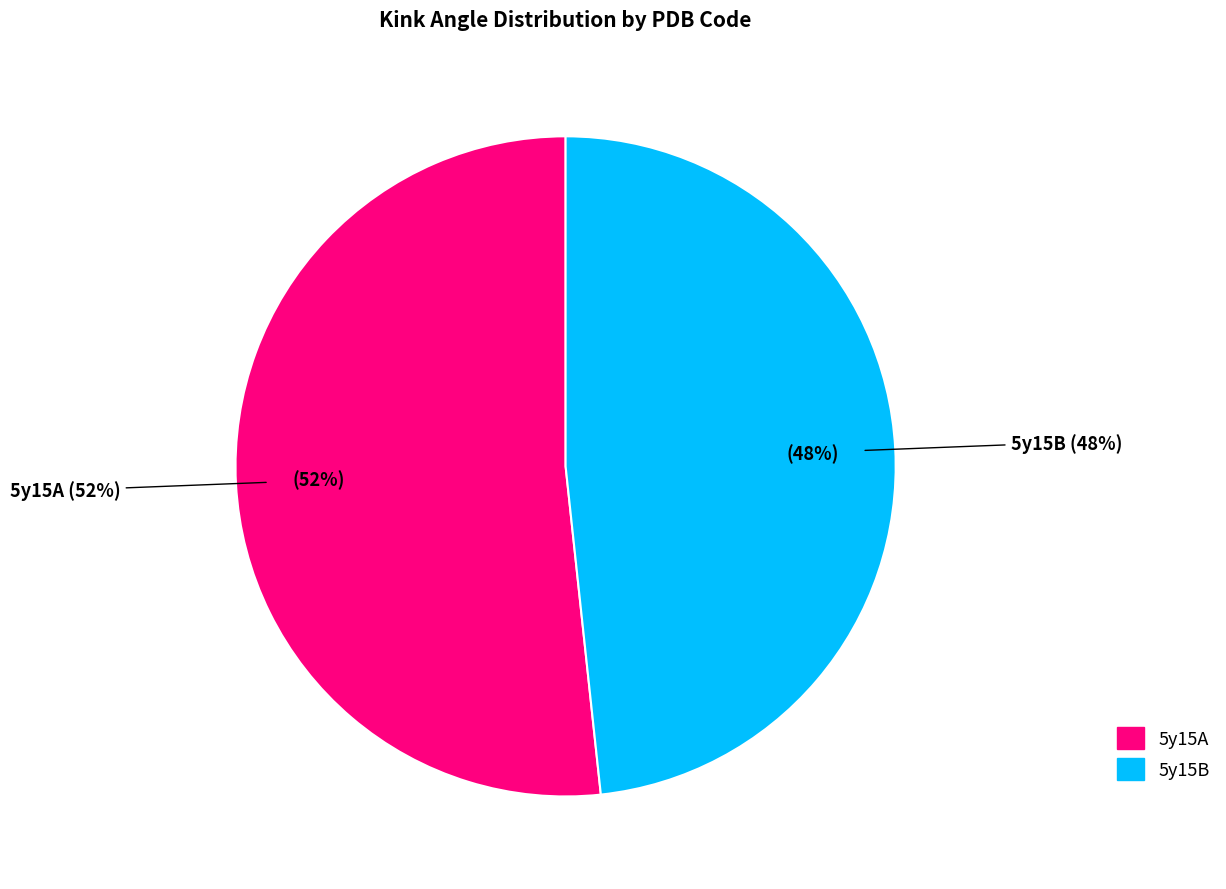

Does any single category account for the majority?

Yes